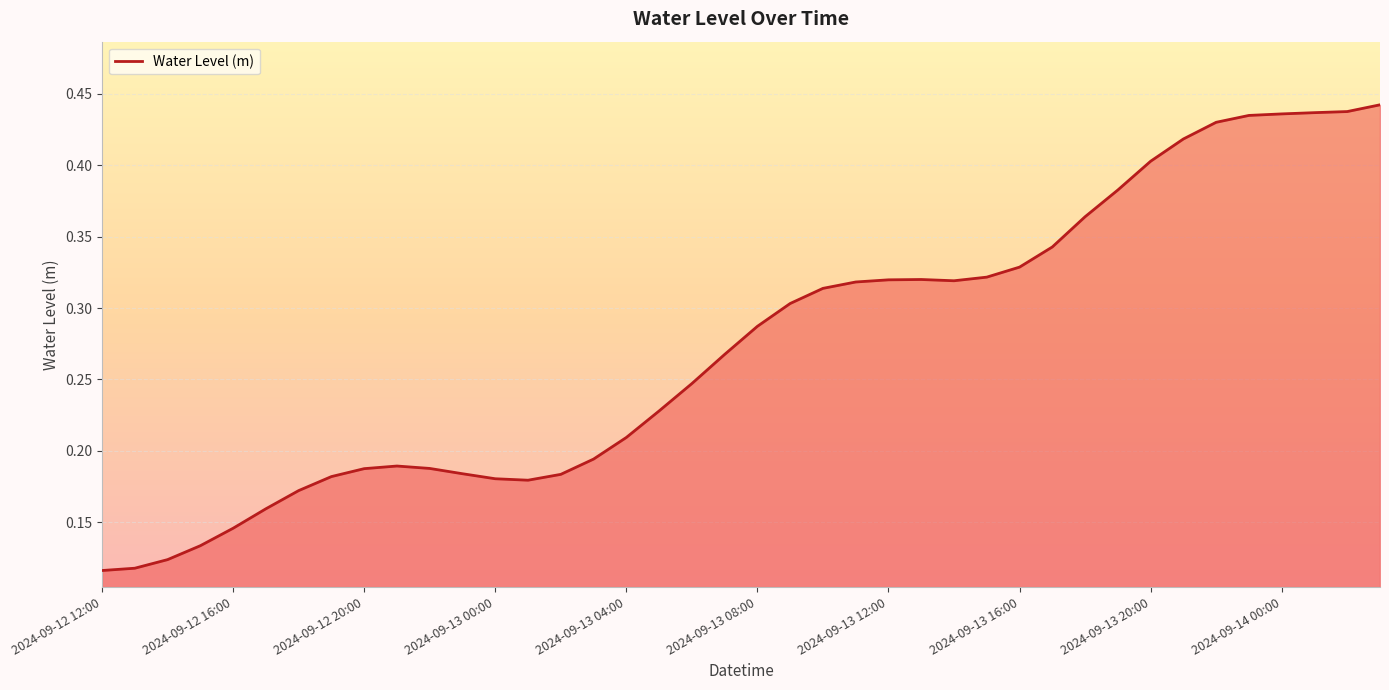

Reading left to right, what are all the values shown in this chart?

0.1	0.1	0.1	0.1	0.1	0.2	0.2	0.2	0.2	0.2	0.2	0.2	0.2	0.2	0.2	0.2	0.2	0.2	0.2	0.3	0.3	0.3	0.3	0.3	0.3	0.3	0.3	0.3	0.3	0.3	0.4	0.4	0.4	0.4	0.4	0.4	0.4	0.4	0.4	0.4